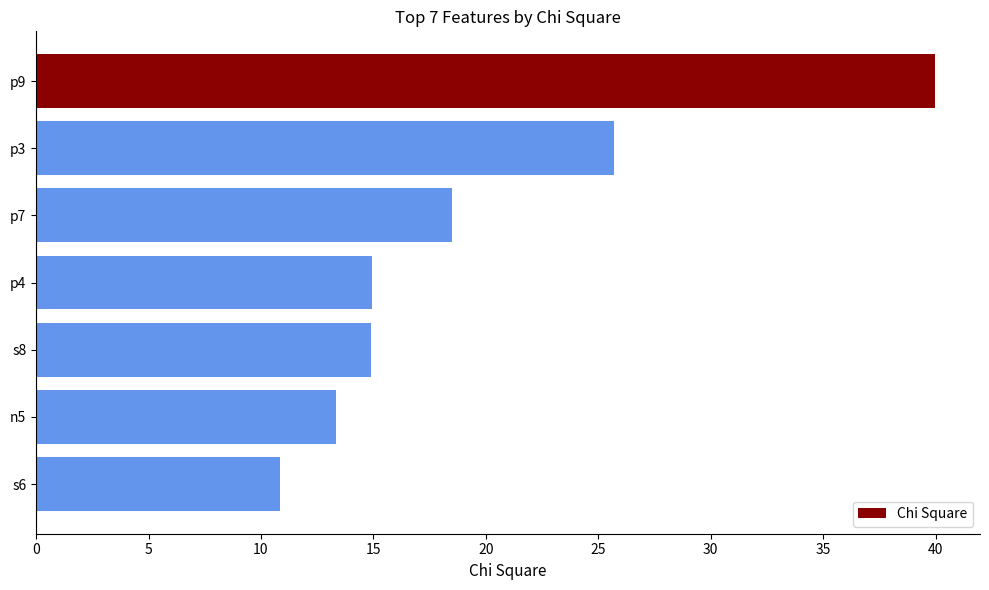

What is the difference between the second highest and minimum values?

14.9